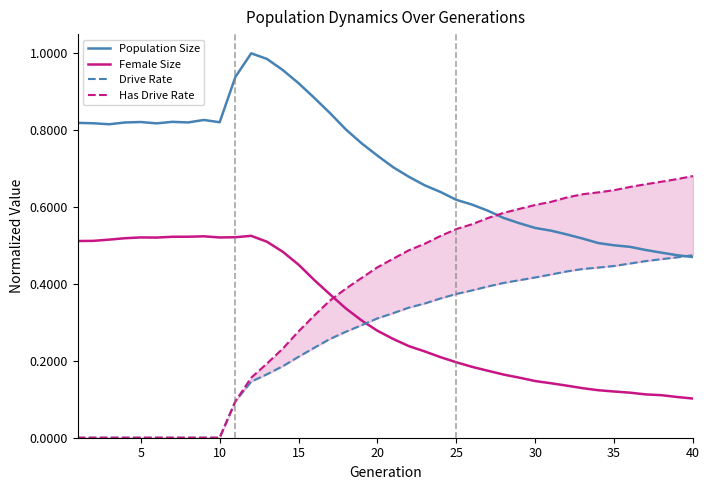

The Female Size series shows 0.2 at 25. True or false?

True